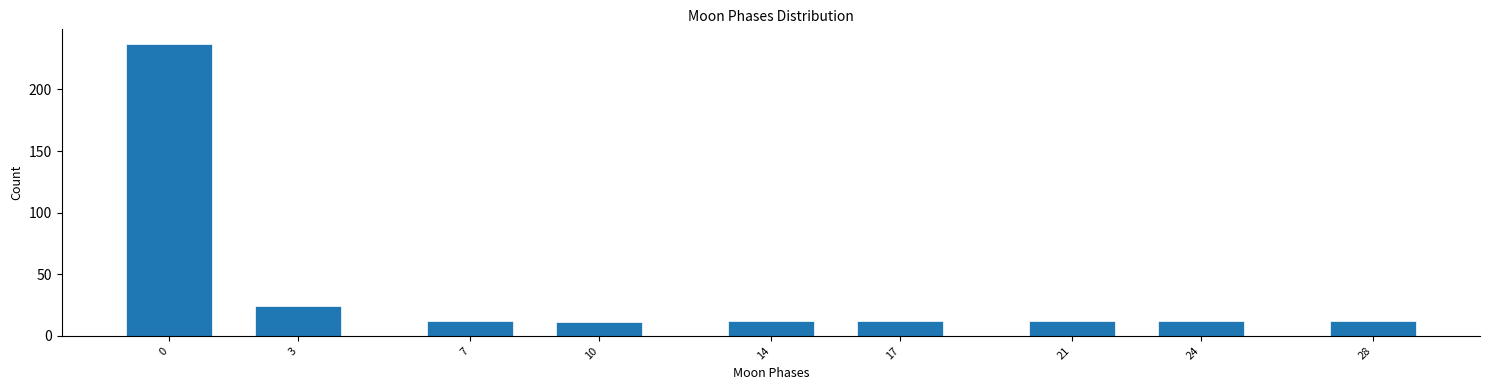

Reading left to right, what are all the values shown in this chart?

0=237	3=24	7=12	10=11	14=12	17=12	21=12	24=12	28=12